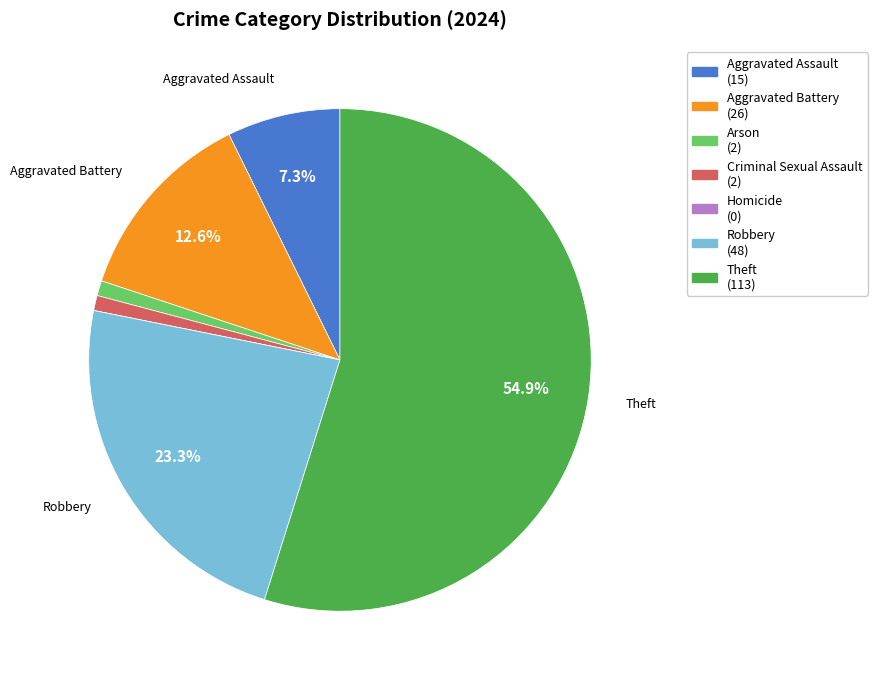

Is there a majority slice in this chart?

Yes